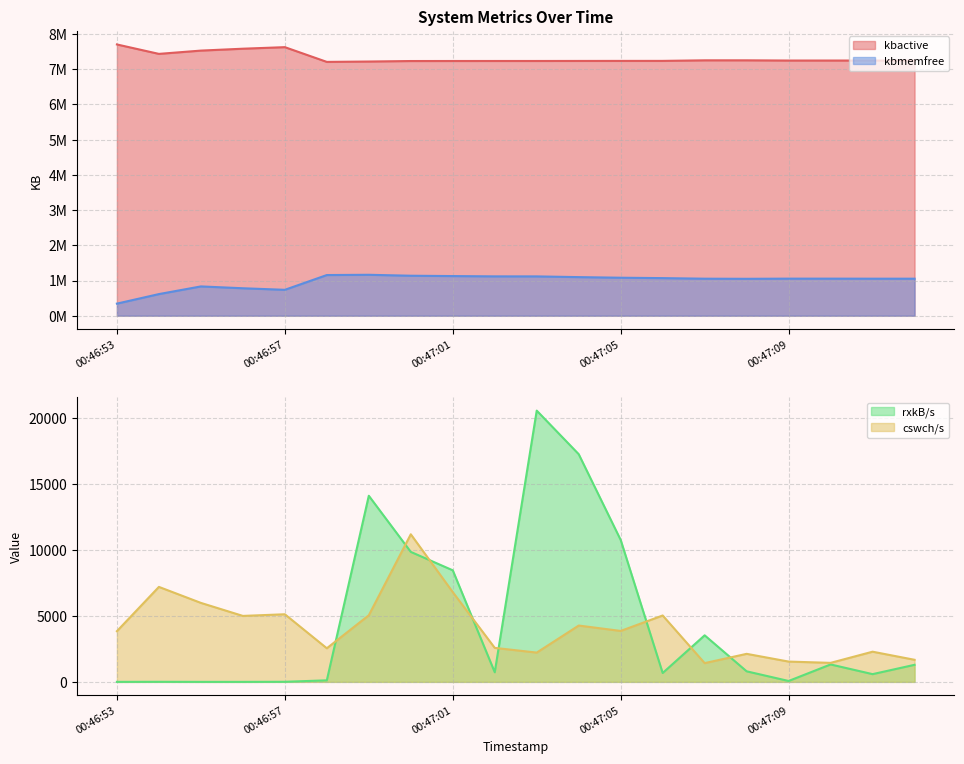

Count the number of categories in the chart.

20